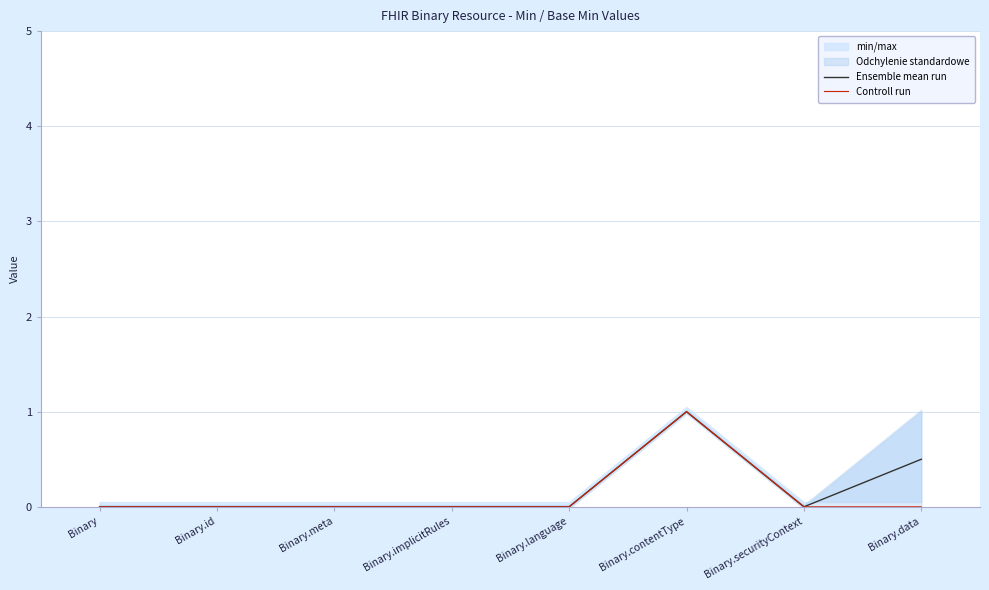

List the labels in order of Controll run value, largest first.

Binary.contentType, Binary, Binary.id, Binary.meta, Binary.implicitRules, Binary.language, Binary.securityContext, Binary.data